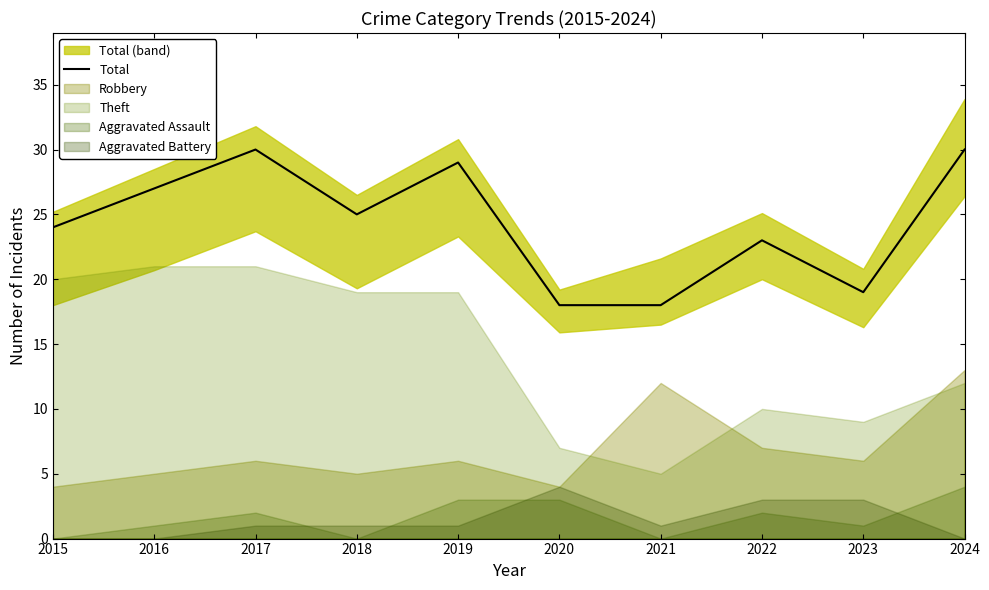

What is the change in value from 2016 to 2018?

-2